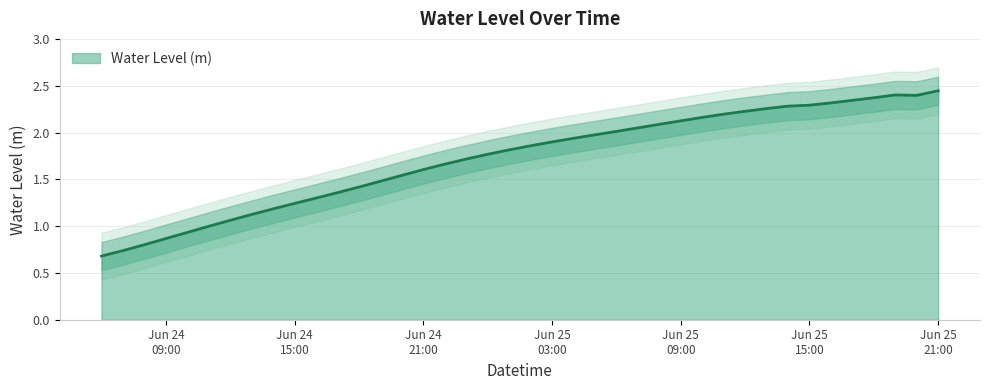

Where is the first local minimum?

2024-06-25 20:00:00